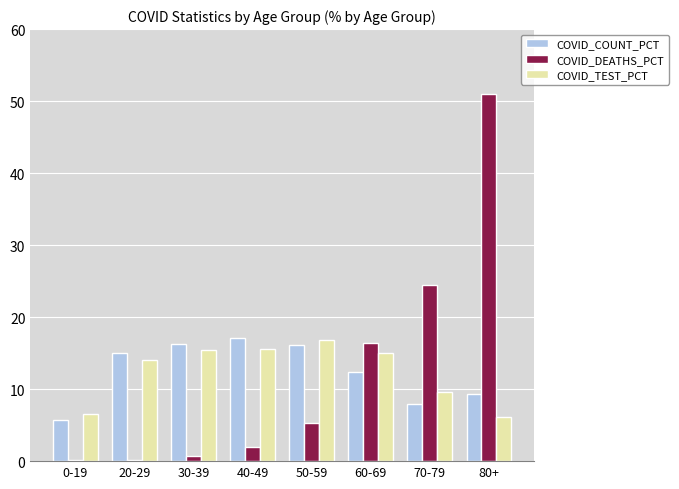

How many data points in COVID_TEST_PCT are above 15?

4